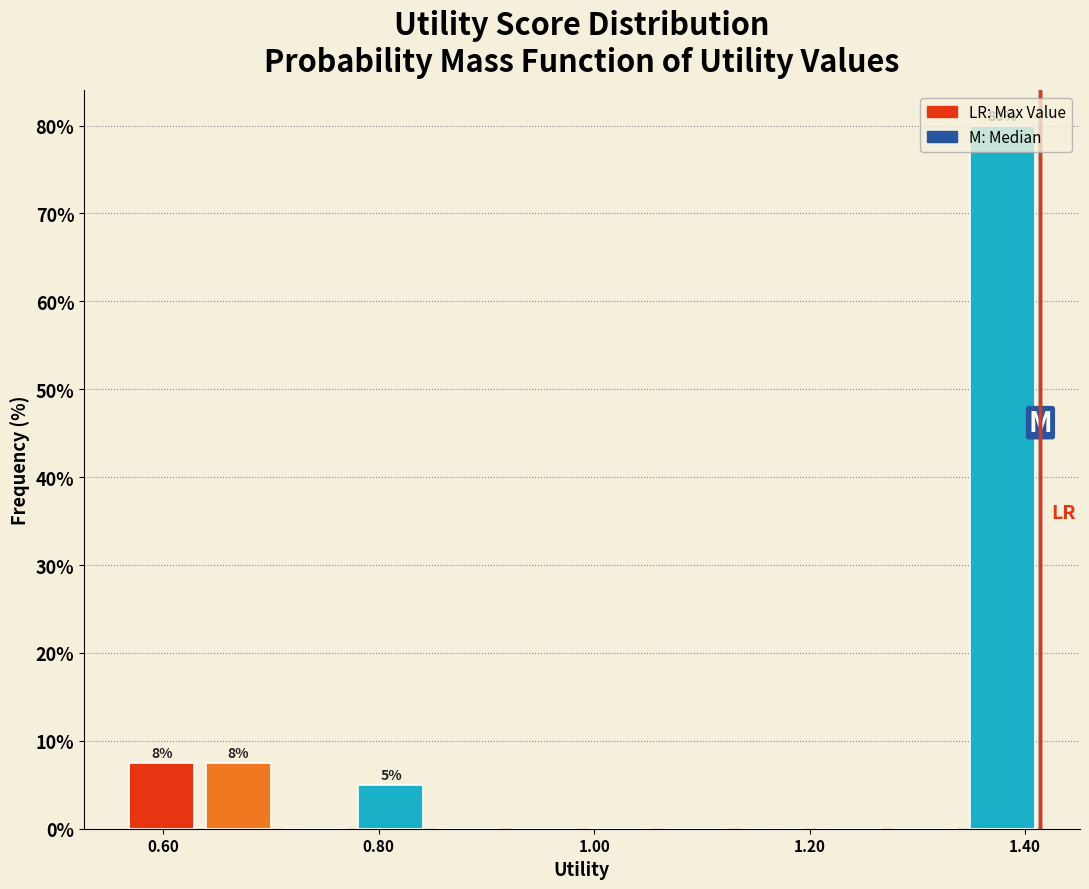

Around what value on the x-axis is the tallest bar? Give the approximate position of its centre, as read against the axis.

1.38